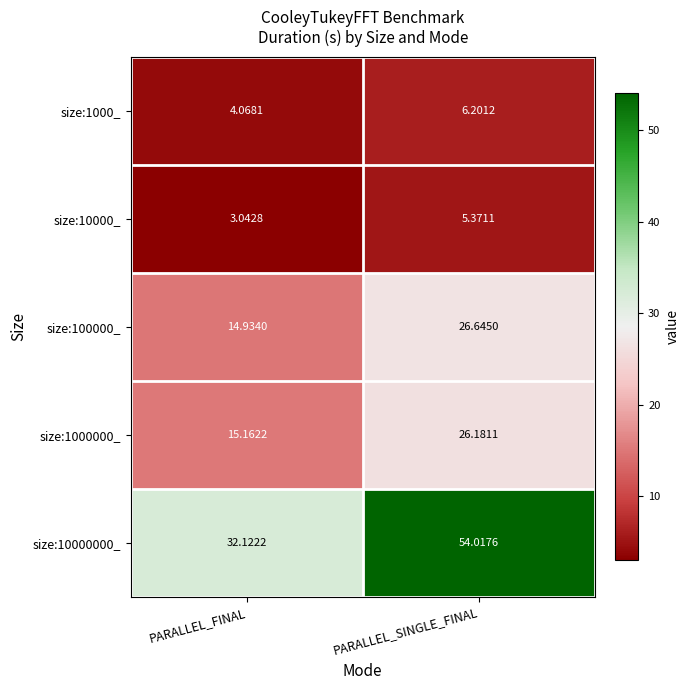

What is the difference between the highest and lowest values at PARALLEL_SINGLE_FINAL?

48.6